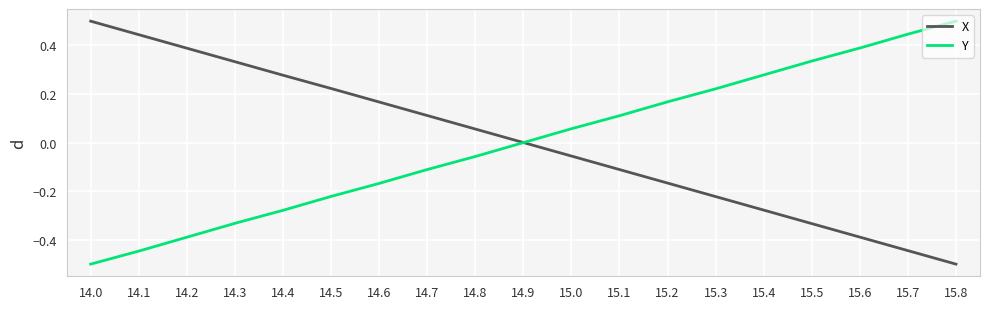

What is the maximum value shown in the chart?

0.5